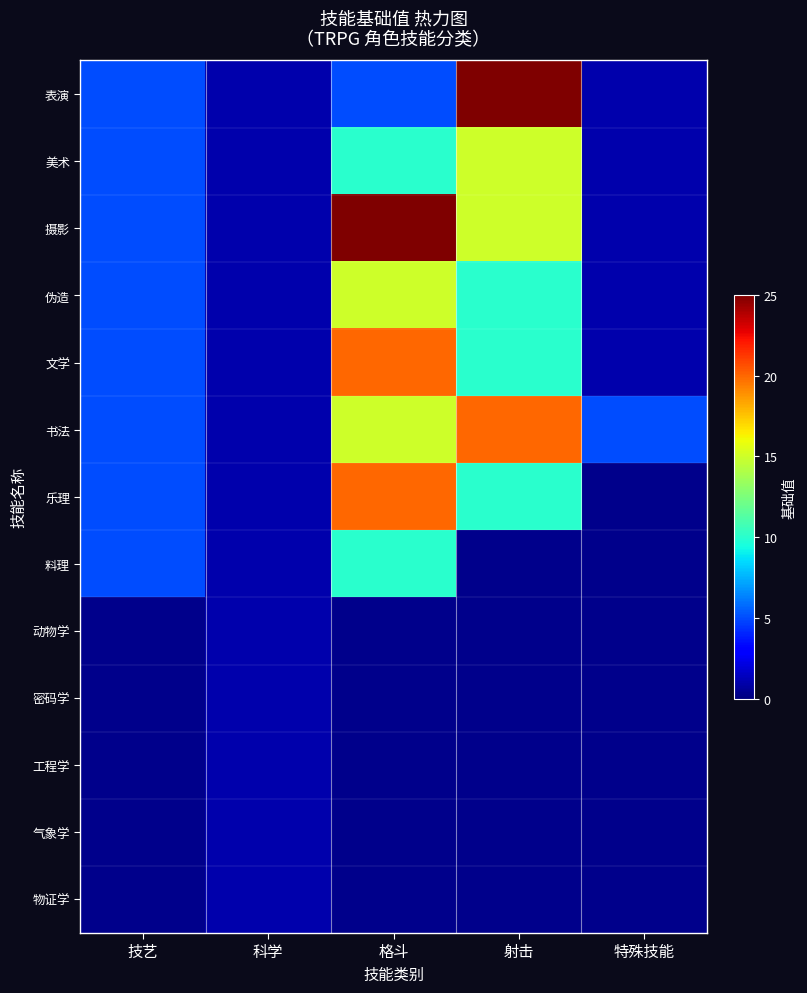

Which series has the largest total across all categories?

摄影